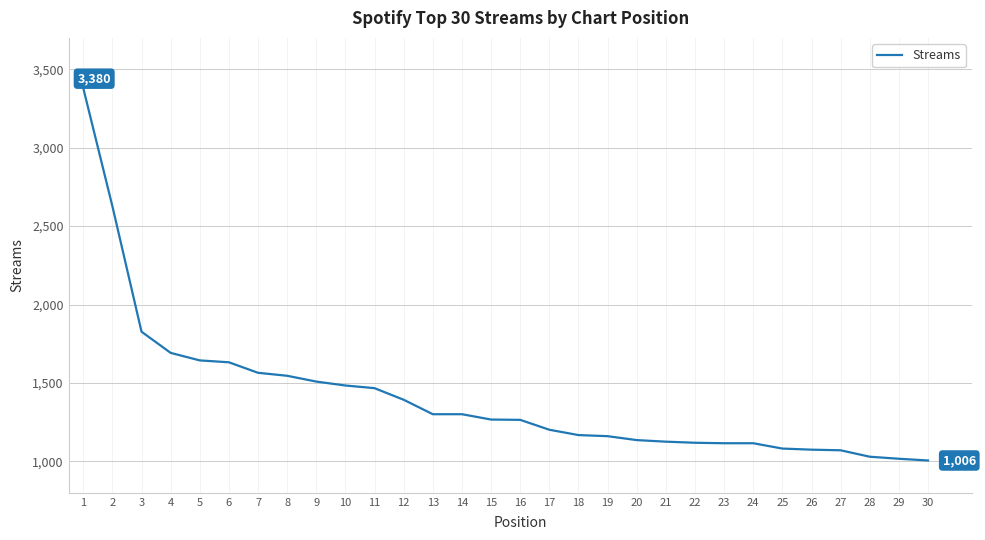

What is the smallest value displayed?

1006